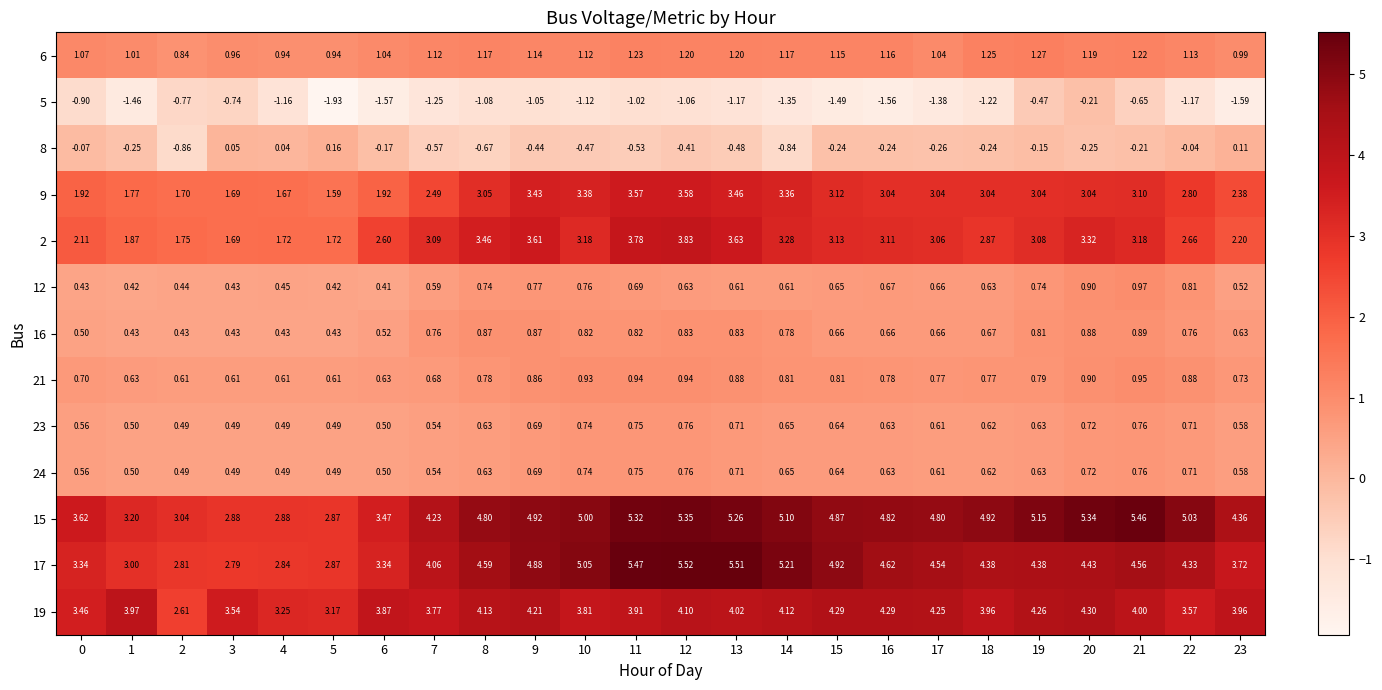

Is the value of 16 at 12 greater than the value of 21 at 20?

No